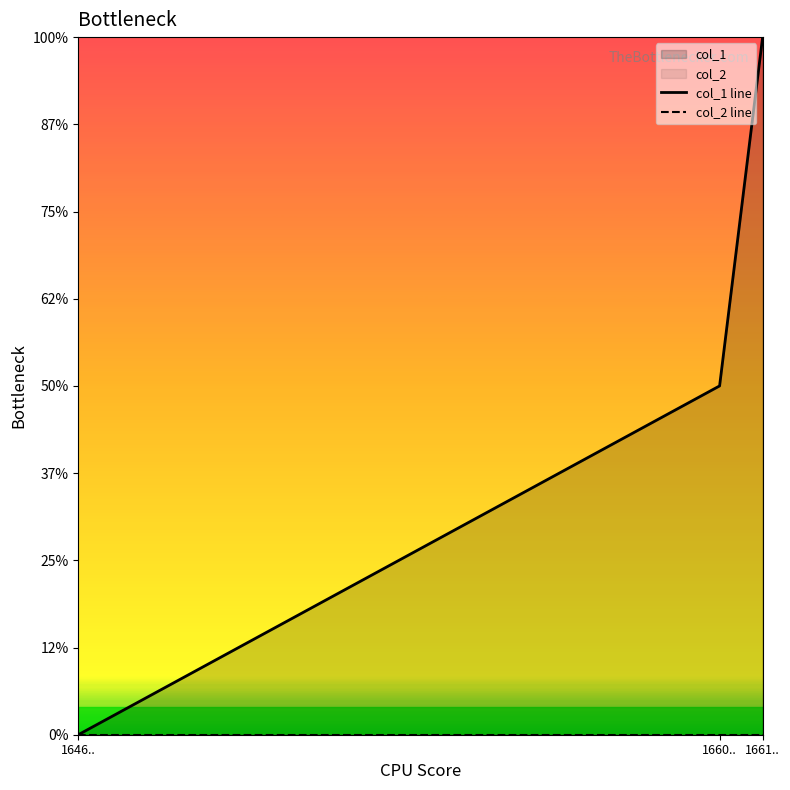

Between 1660.. and 1661.., which series saw the biggest shift?

col_1 line